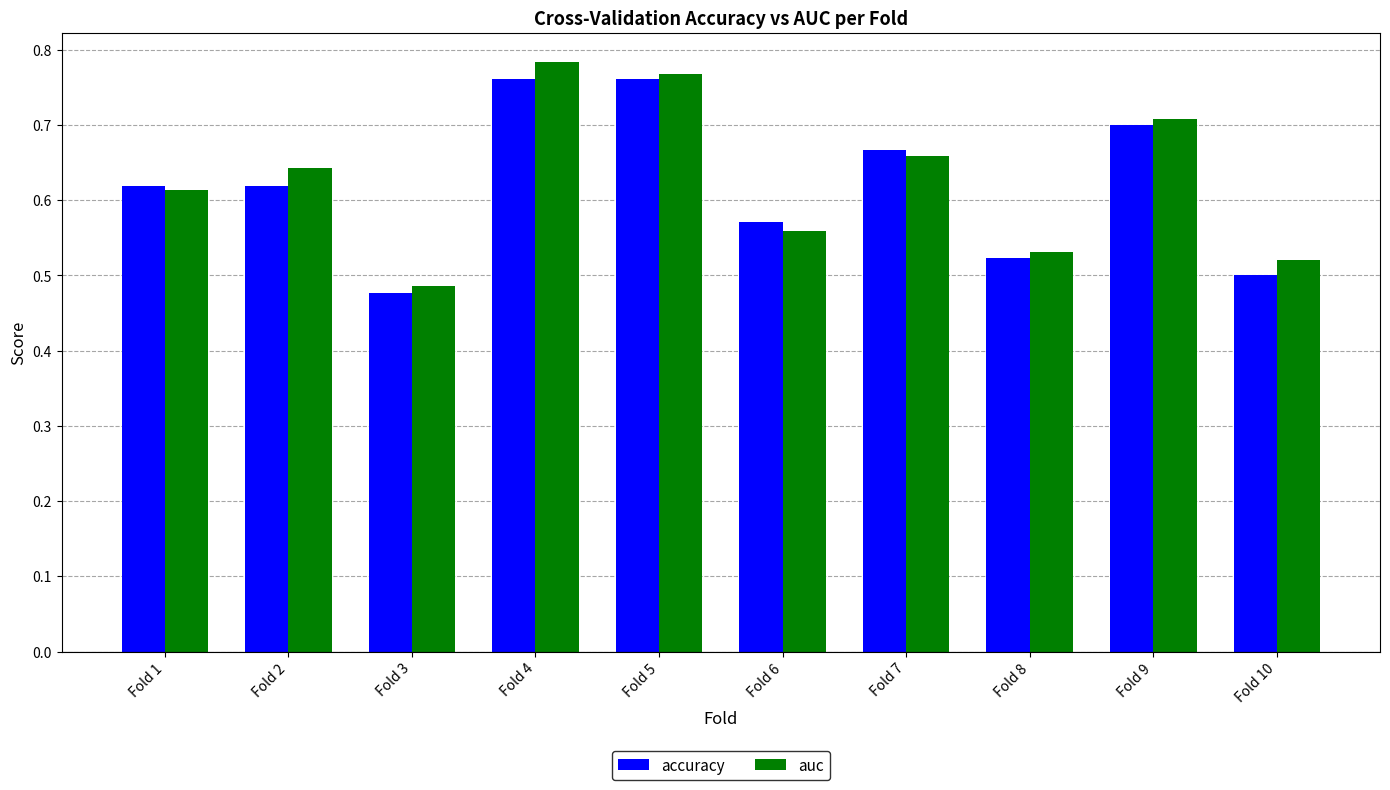

The value of auc at Fold 3 is 0.5. True or false?

True